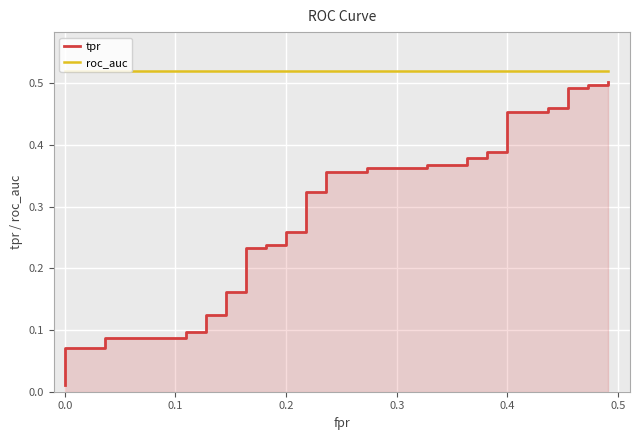

What are all the series names shown in the legend?

tpr, roc_auc